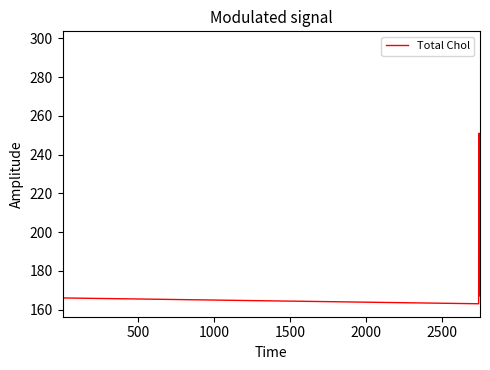

Count the number of data series in this chart.

1